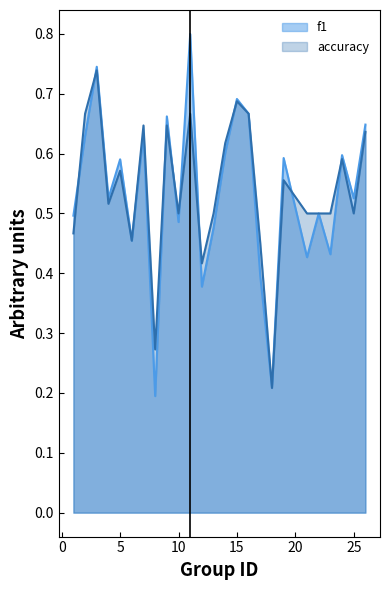

Which series has the largest total across all categories?

accuracy